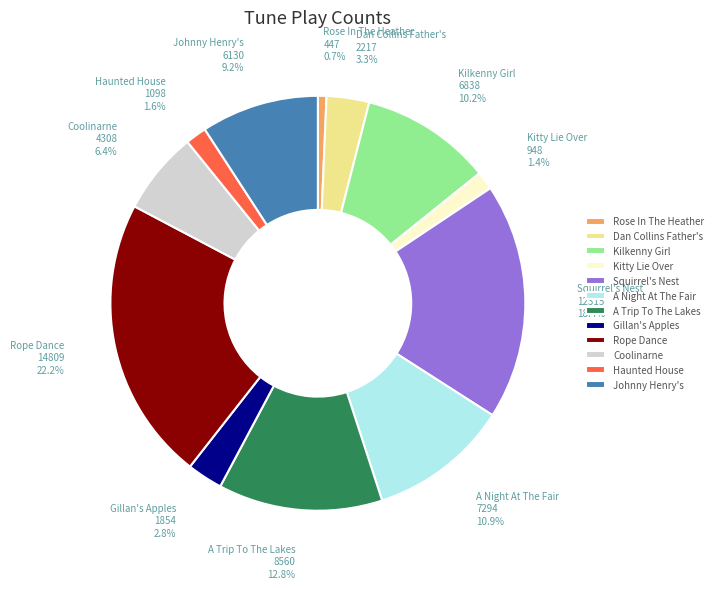

To the nearest percent, what is the combined percentage of Dan Collins Father's and Squirrel's Nest?

22%